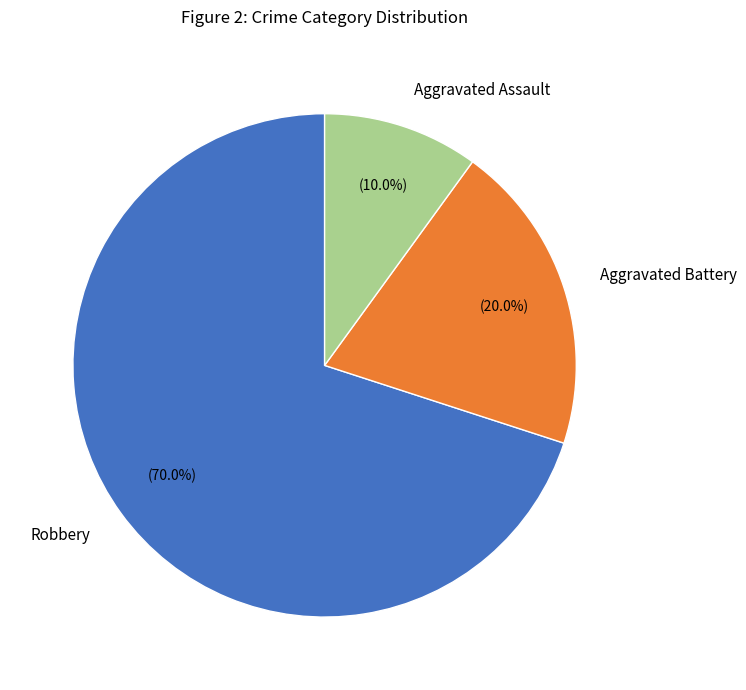

Rank the categories by value from lowest to highest.

Aggravated Assault, Aggravated Battery, Robbery